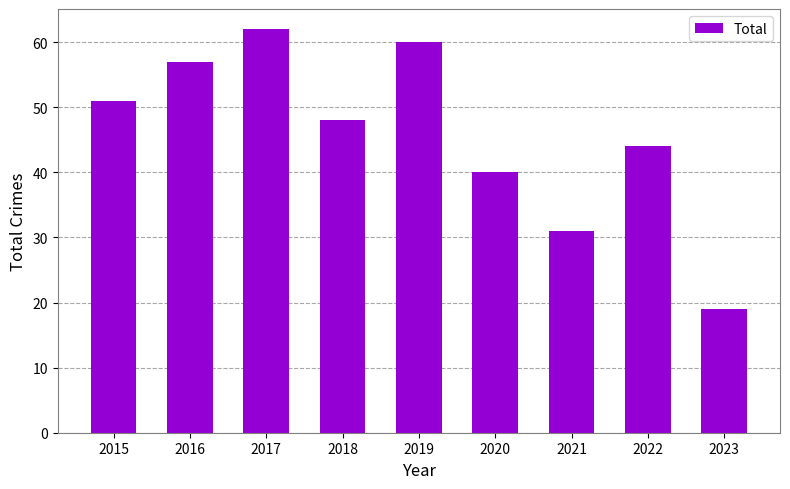

Which label corresponds to the smallest value in the chart?

2023